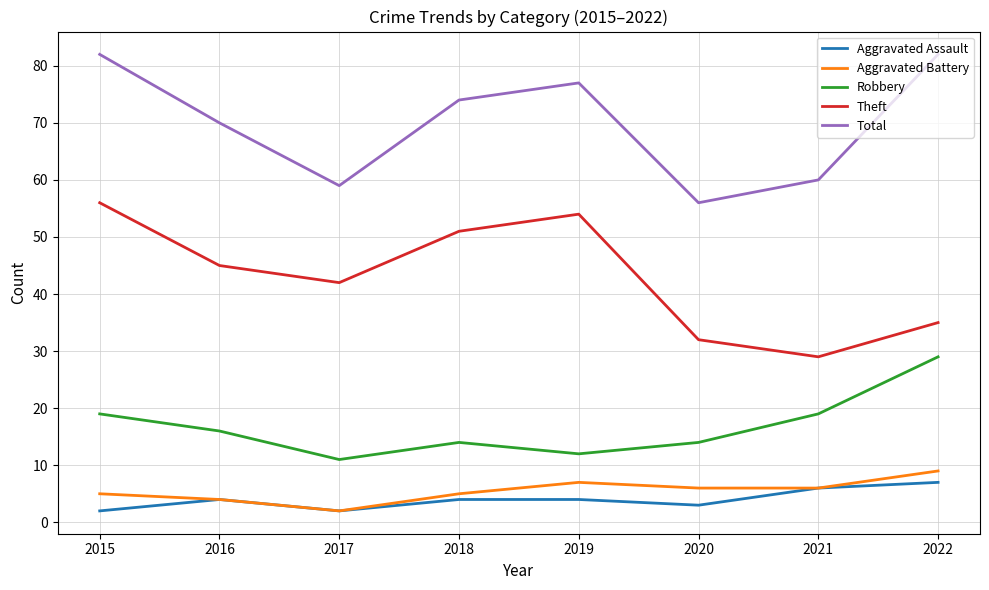

The value of Robbery at 2020 is 14. True or false?

True